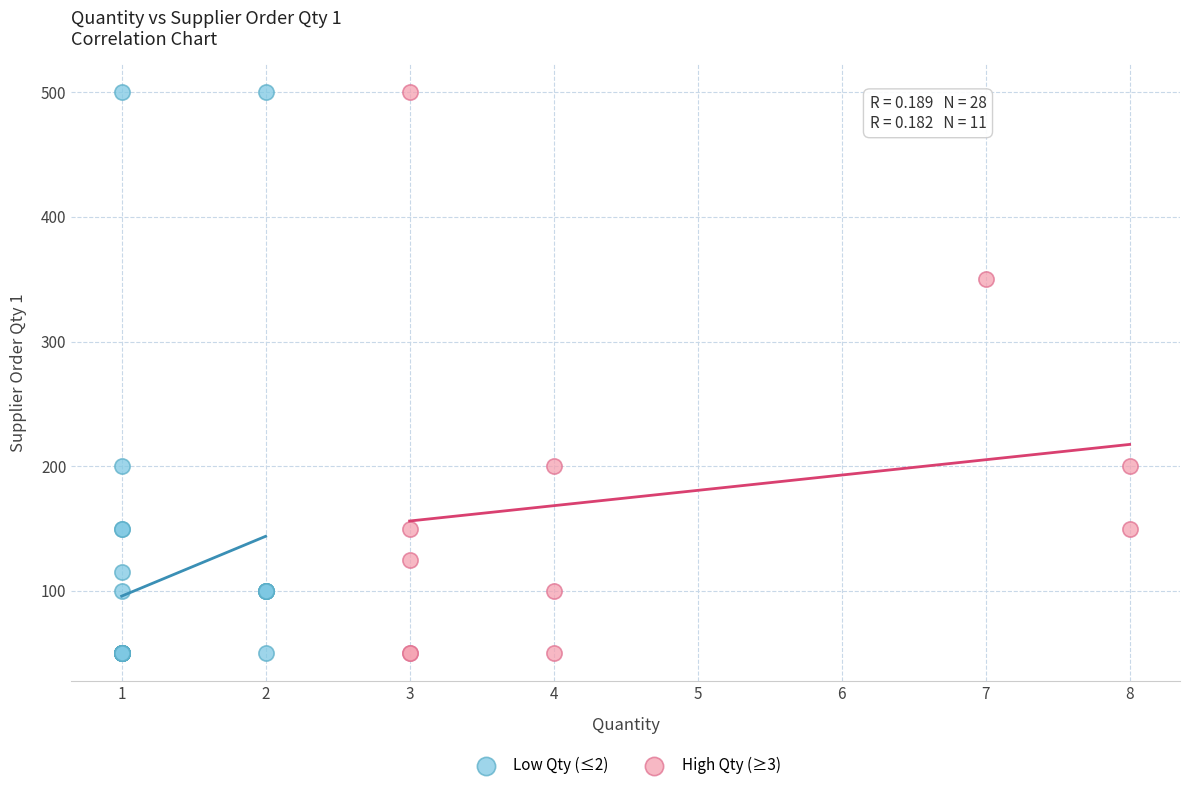

What are all the series names shown in the legend?

Low Qty (≤2), High Qty (≥3)